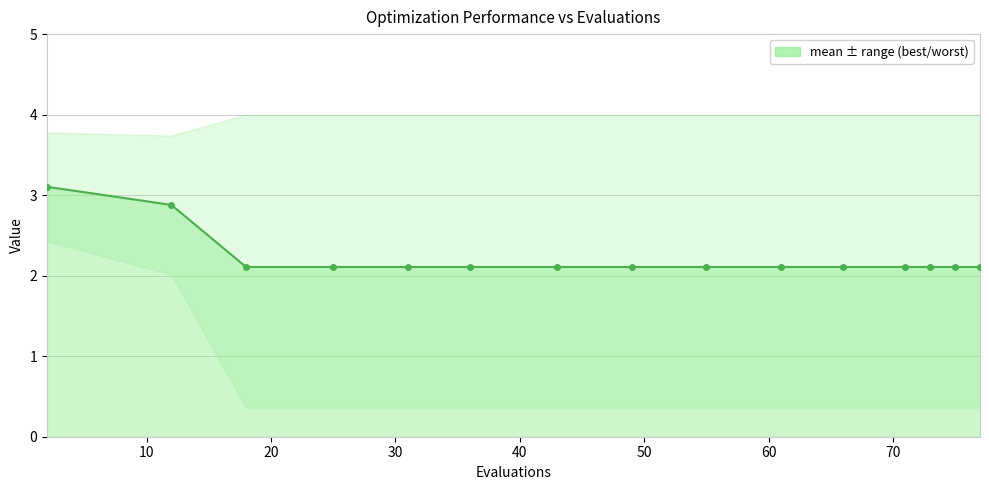

The chart shows a value of 1.3 at 9. True or false?

False